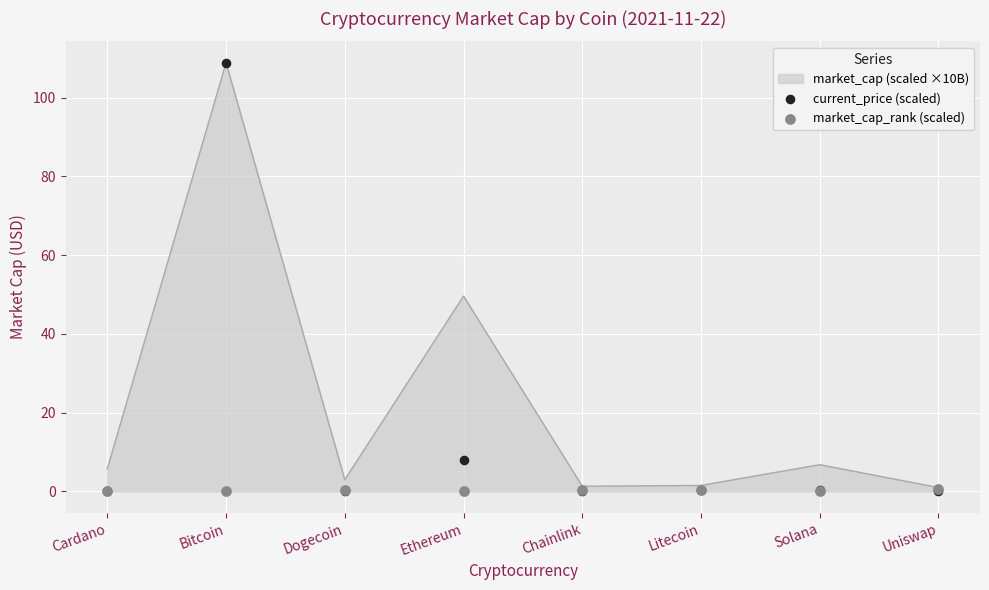

Which series has the widest spread of Y values?

current_price (scaled)